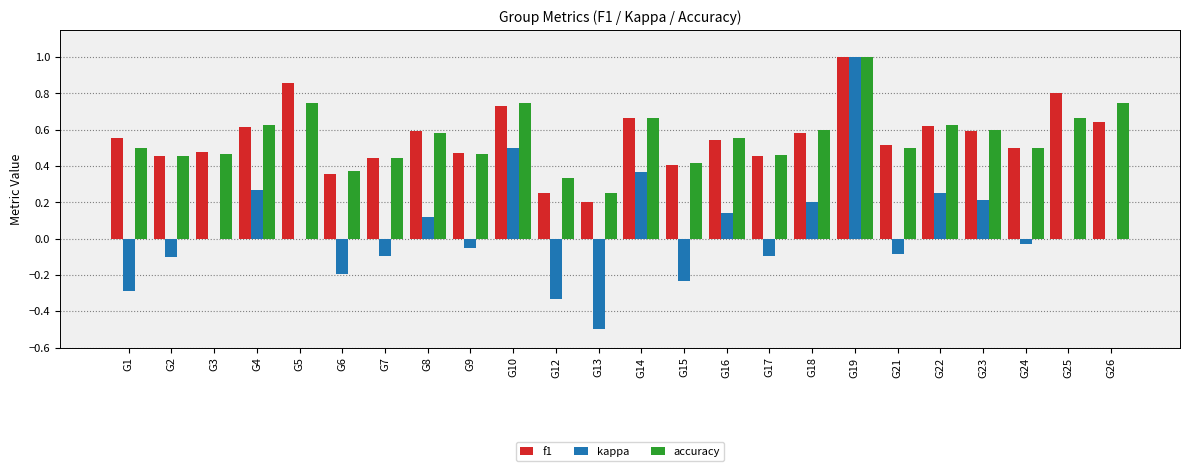

The kappa series shows -0.2 at G2. True or false?

False